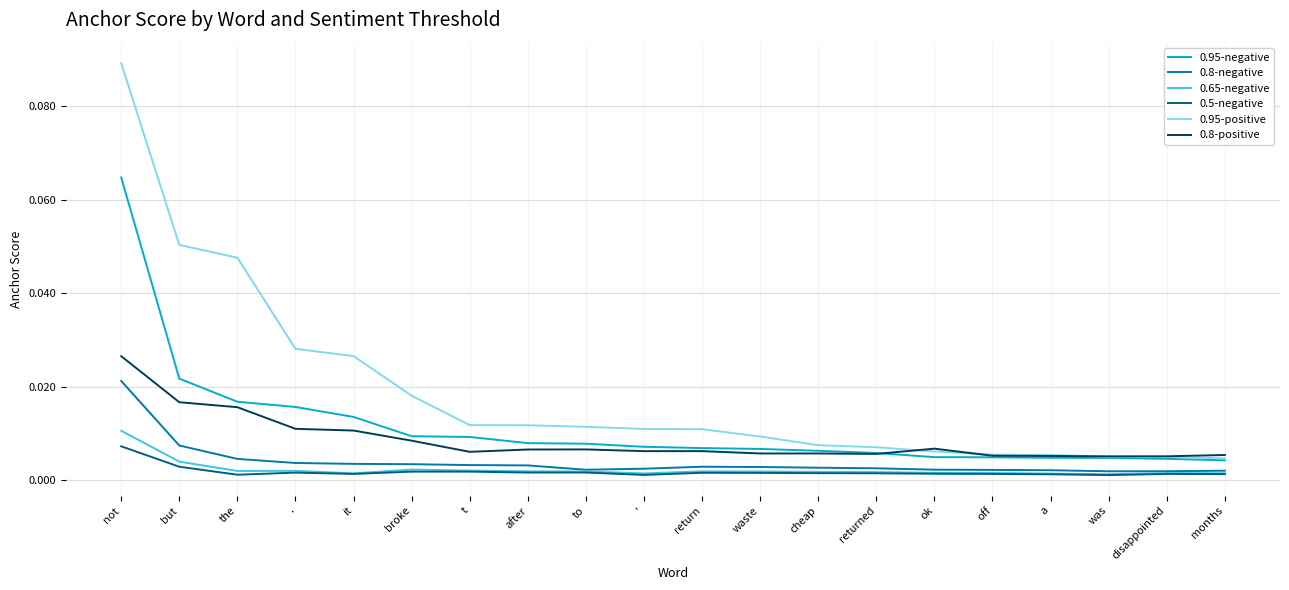

True or false: 0.8-negative and 0.95-positive cross at least once.

False